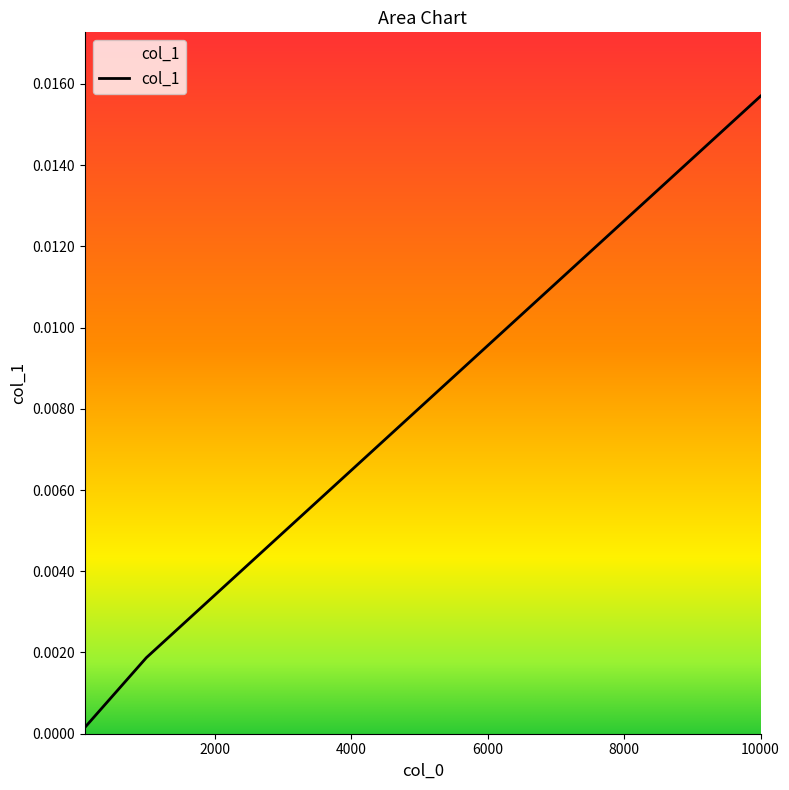

Count the number of categories in the chart.

3